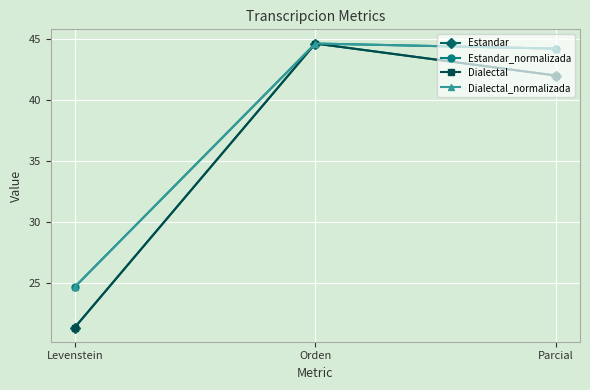

Does the chart have visible grid lines?

Yes